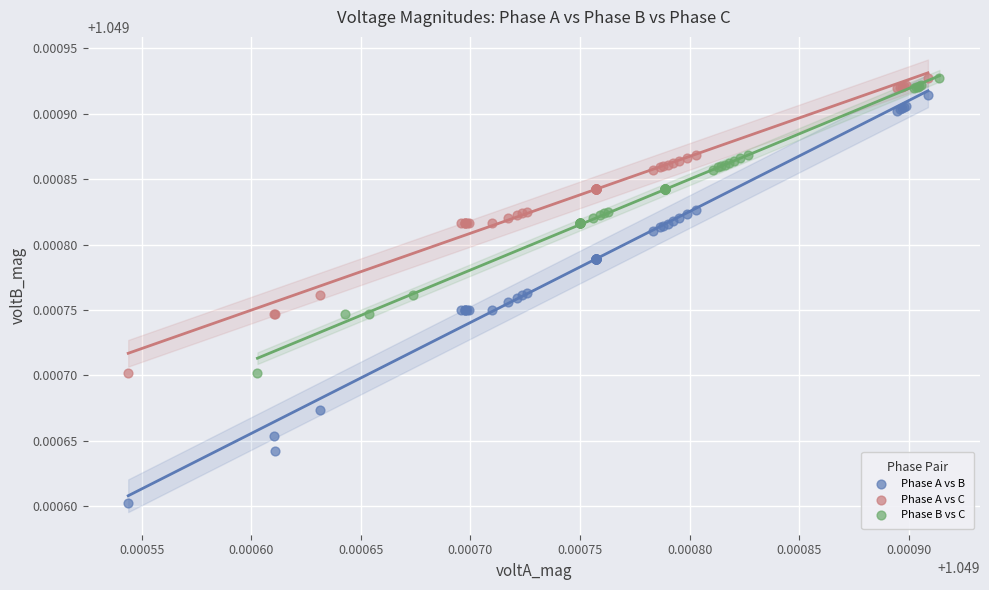

Which series reaches the minimum Y coordinate?

Phase A vs B